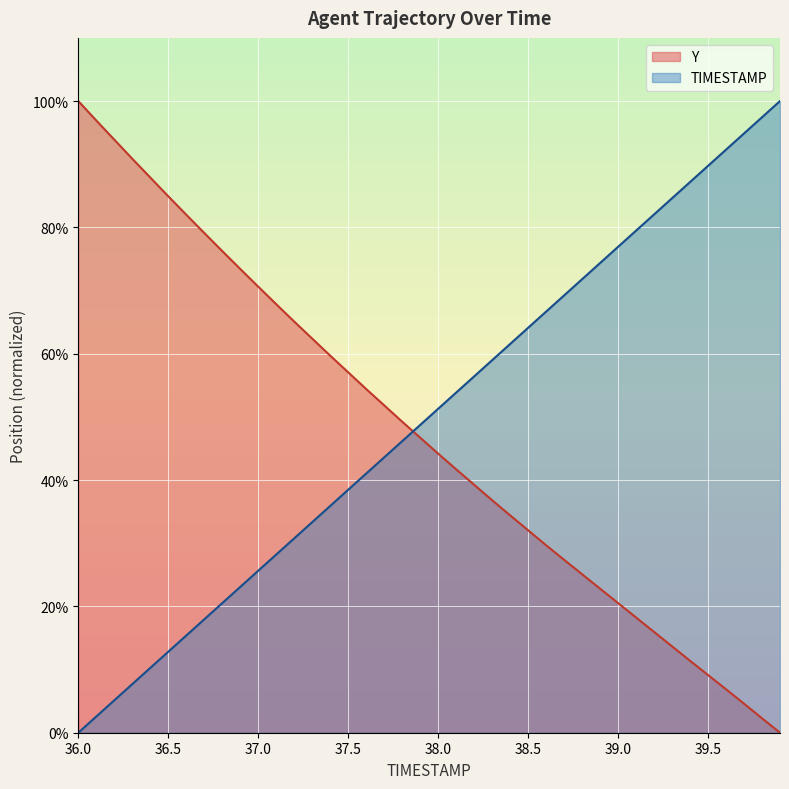

How many lines are shown in the chart?

2